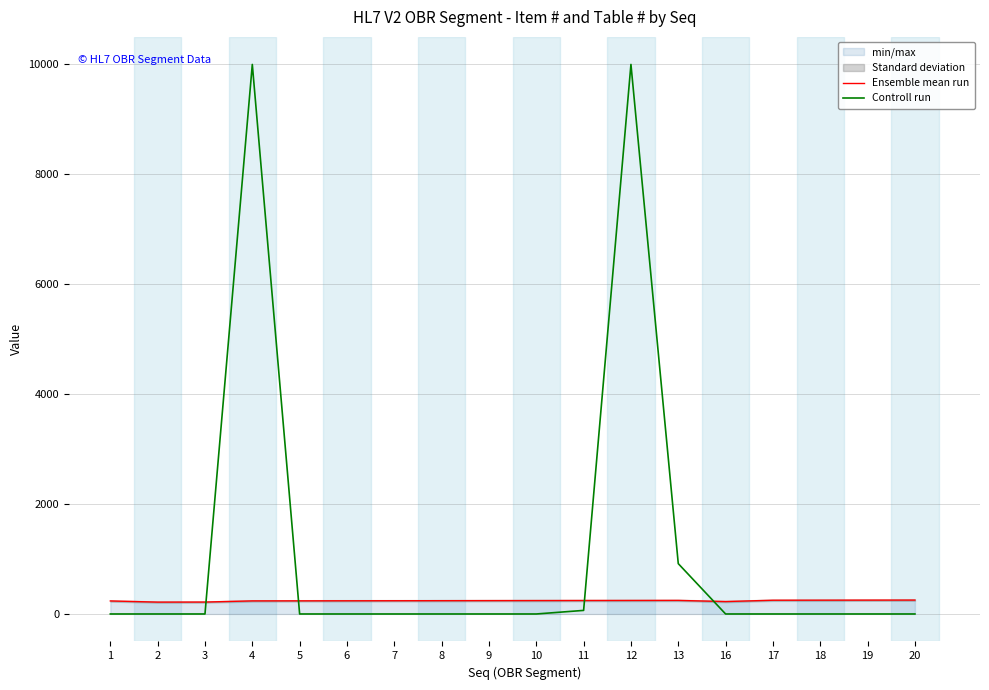

Reading right to left, what are all the values shown in this chart?

Ensemble mean run: 20=253	19=252	18=251	17=250	16=226	13=247	12=246	11=245	10=244	9=243	8=242	7=241	6=240	5=239	4=238	3=217	2=216	1=237
Controll run: 20=0	19=0	18=0	17=0	16=0	13=916	12=9999	11=65	10=0	9=0	8=0	7=0	6=0	5=0	4=9999	3=0	2=0	1=0